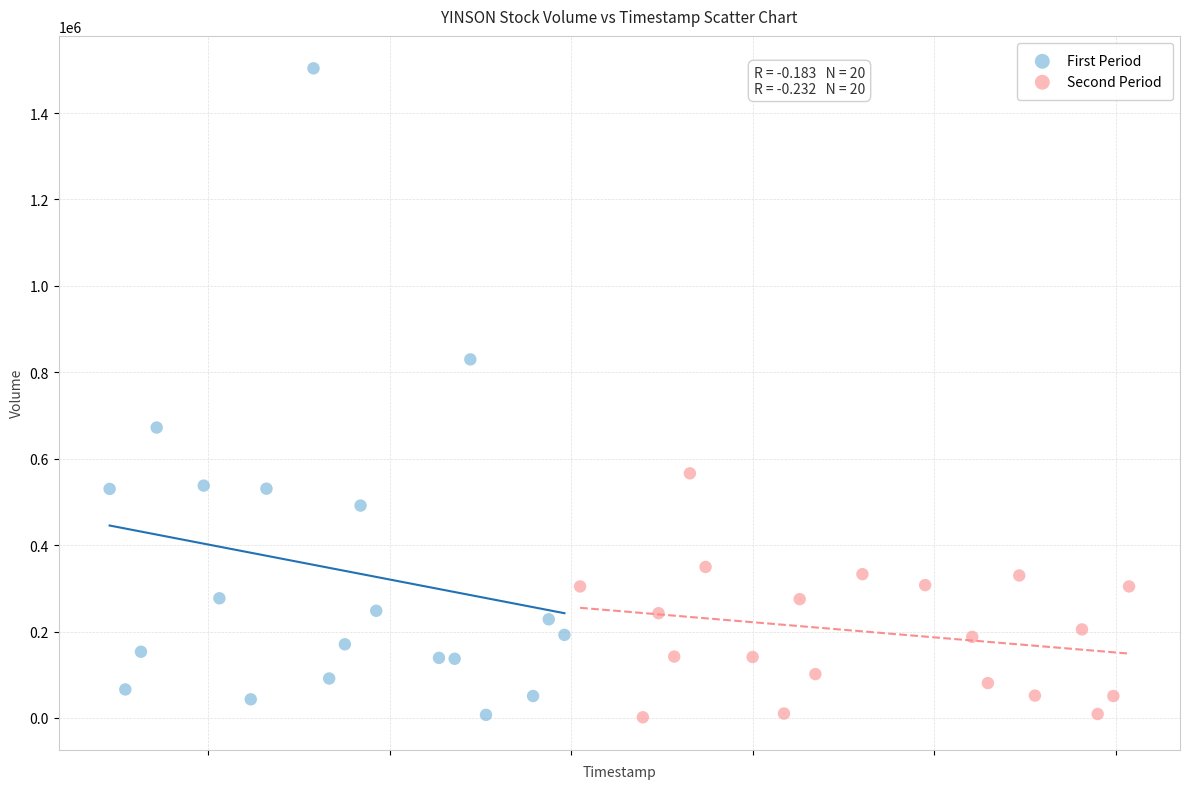

What are all the series names shown in the legend?

First Period, Second Period